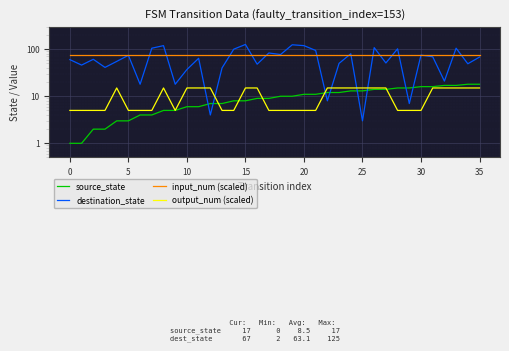

How many lines are shown in the chart?

4